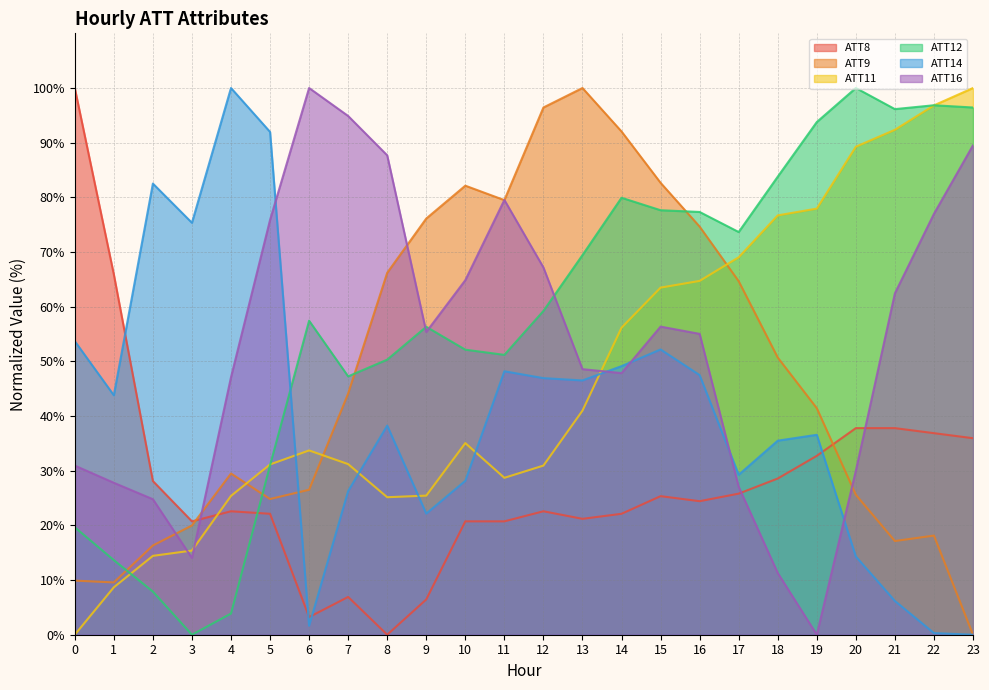

How many interior local valleys does the ATT12 series have?

5